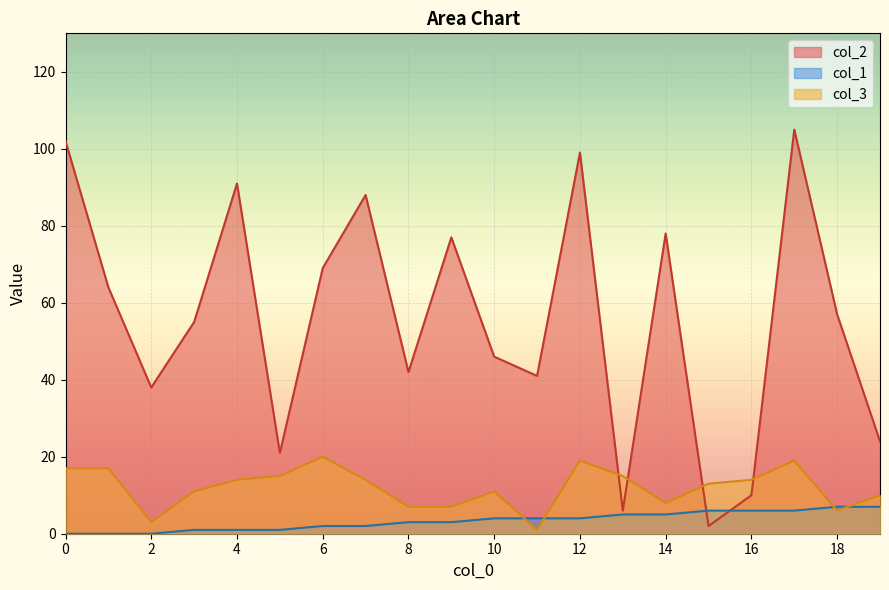

What is the maximum value shown in the chart?

105